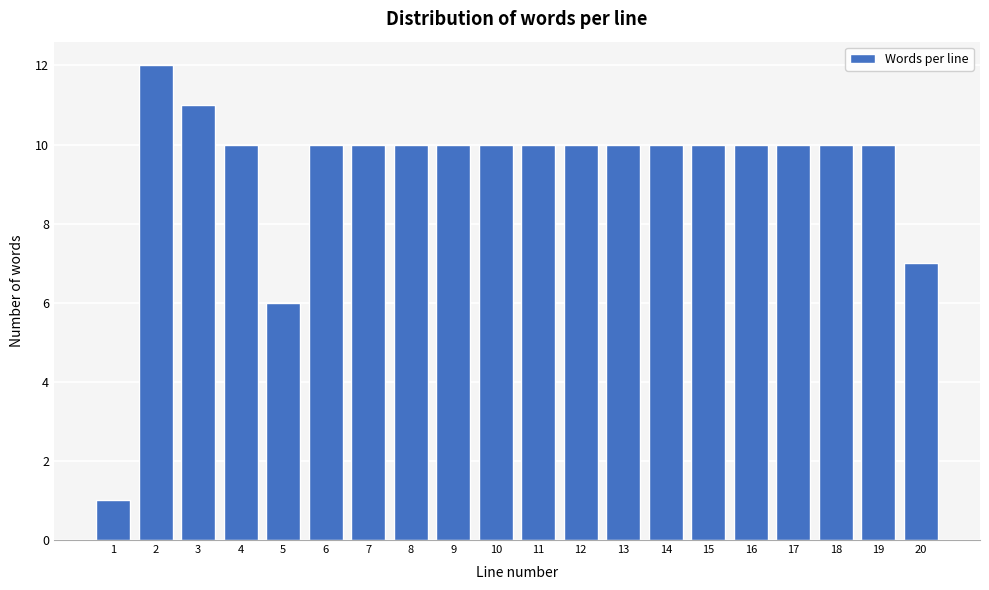

Reading left to right, list all the values displayed in this chart.

1=1	2=12	3=11	4=10	5=6	6=10	7=10	8=10	9=10	10=10	11=10	12=10	13=10	14=10	15=10	16=10	17=10	18=10	19=10	20=7